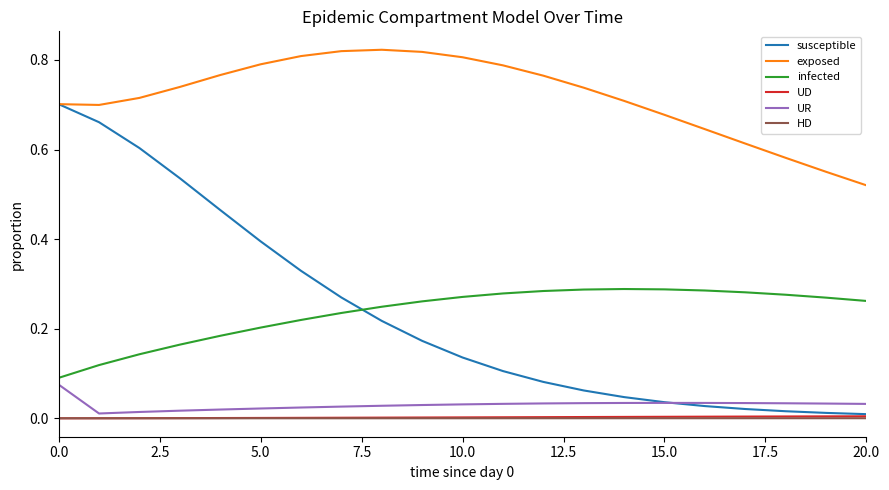

Is this an area chart (filled region under the line)?

No